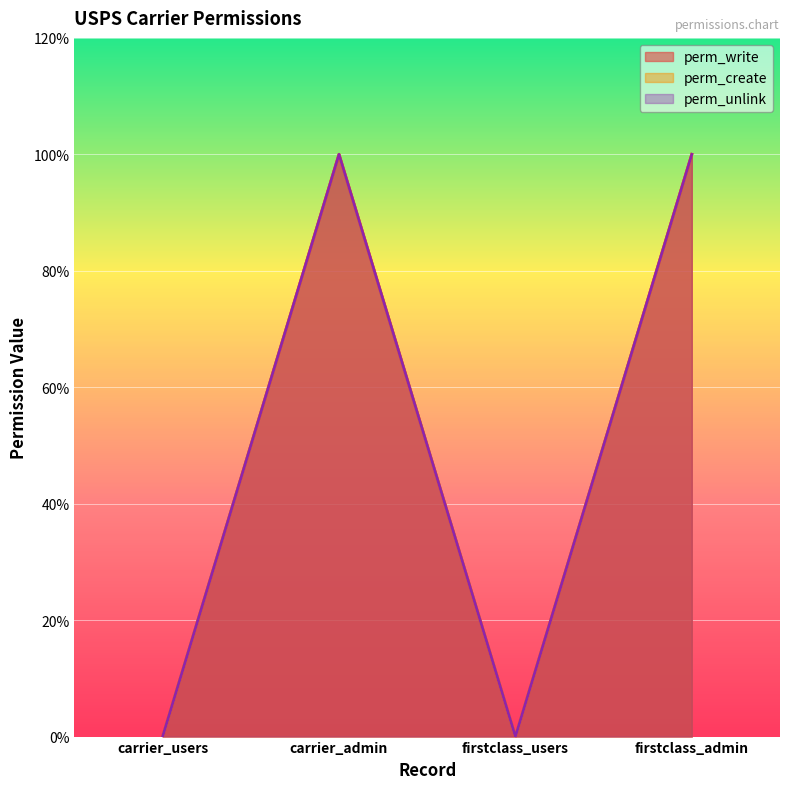

Which category has the lowest value in the perm_unlink series?

carrier_users